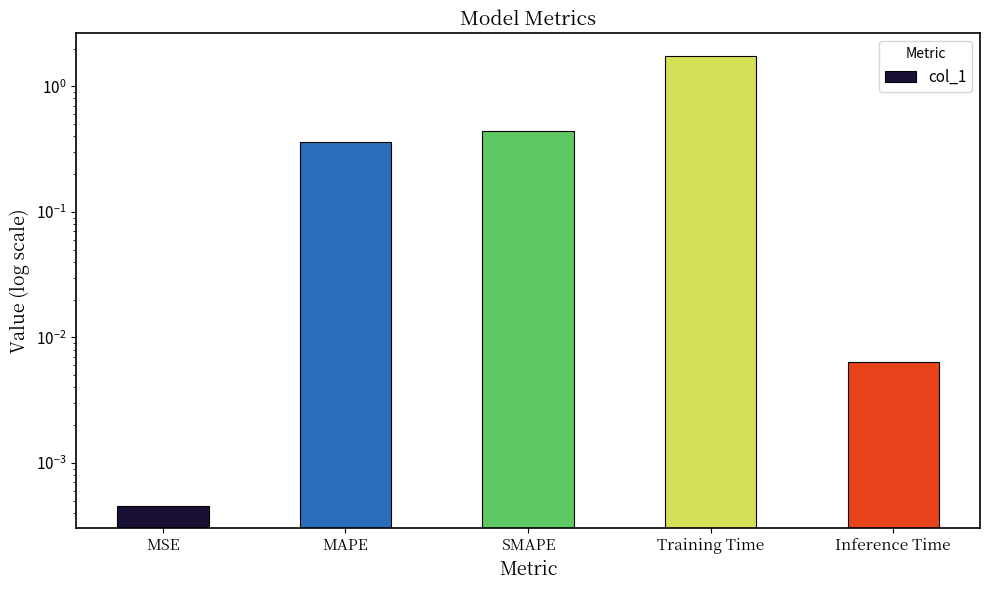

What is the maximum value shown in the chart?

1.7